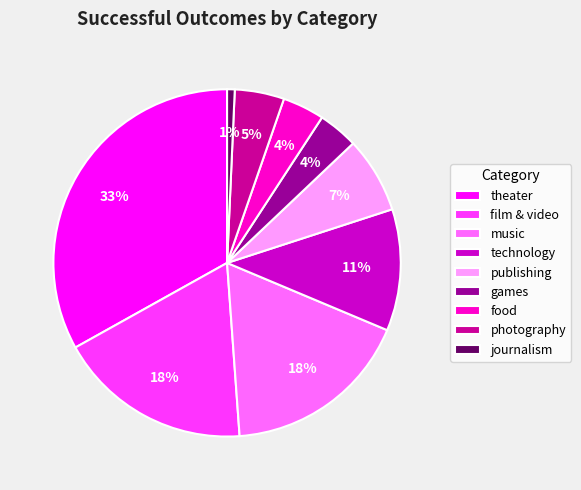

To the nearest percent, what percentage of the pie is games?

4%